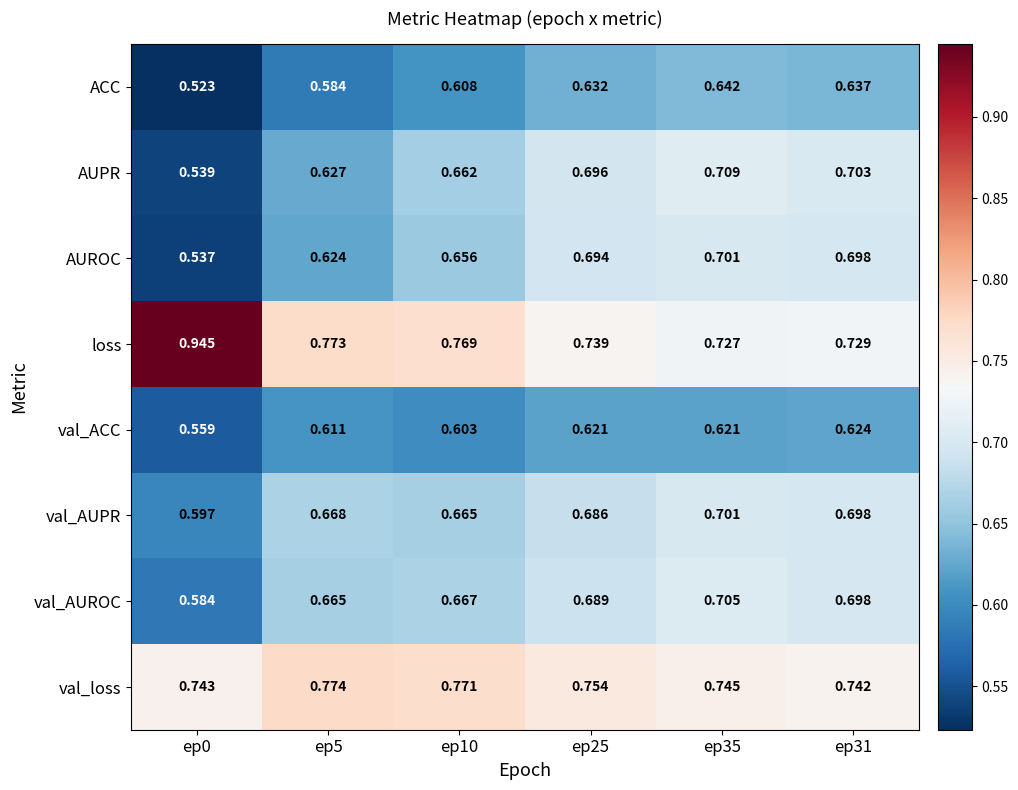

At ep0, list the series in order from largest to smallest.

loss, val_loss, val_AUPR, val_AUROC, val_ACC, AUPR, AUROC, ACC